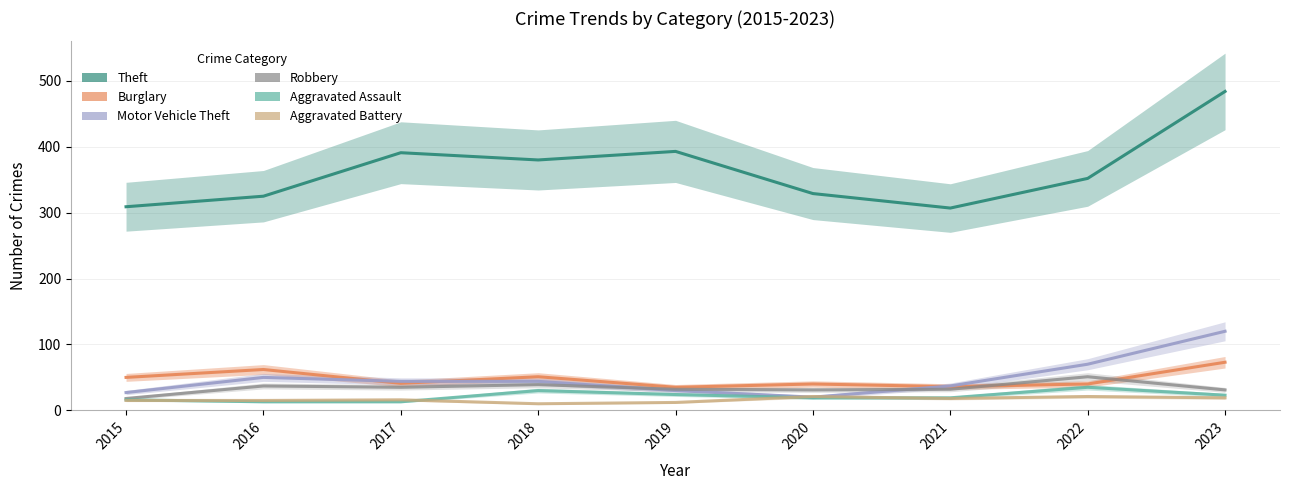

What is the value of the Theft point at the 4th from the left?

380